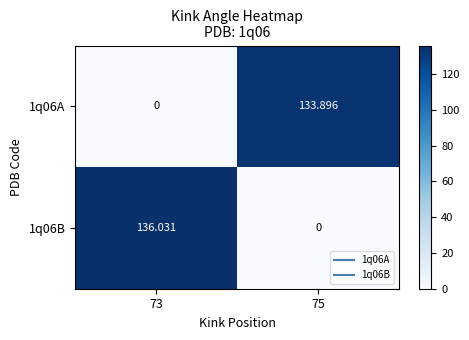

Is the value of 1q06A at 73 greater than the value of 1q06B at 73?

No